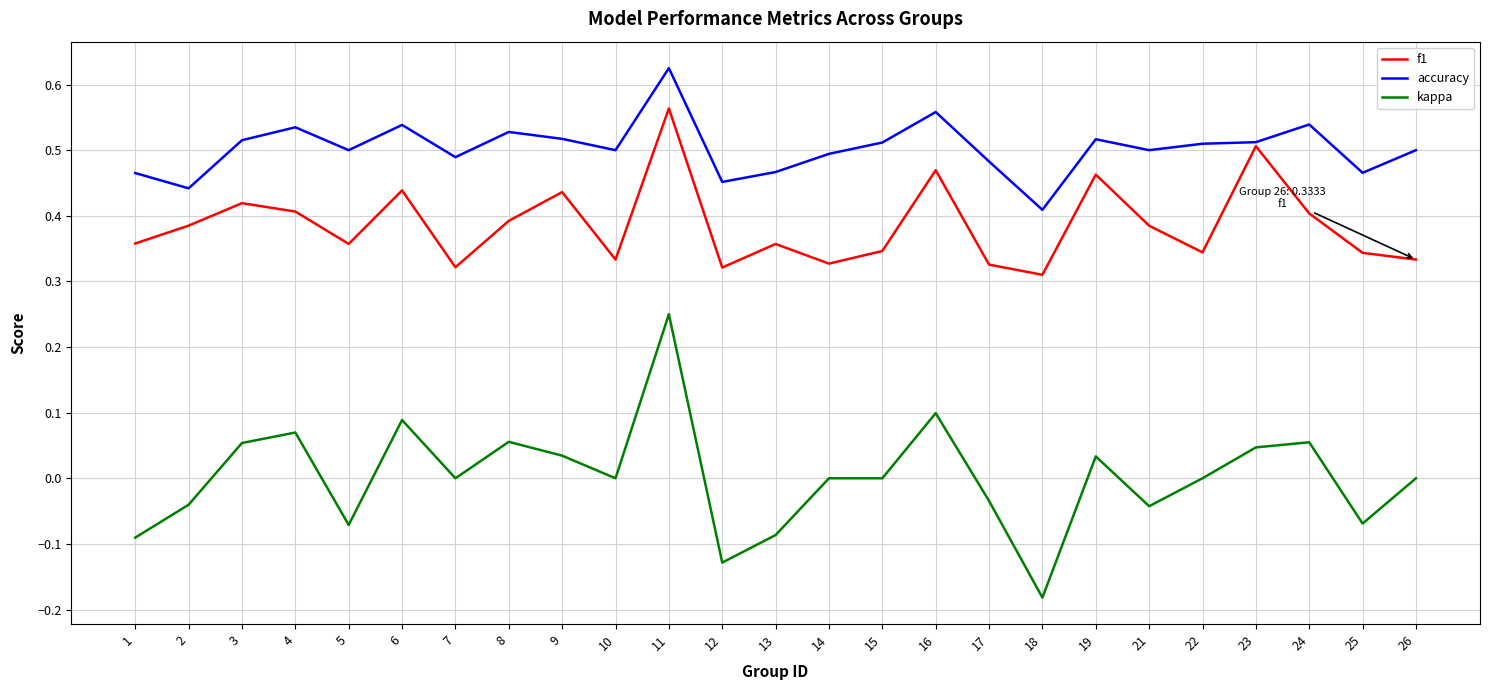

Is the value of accuracy at 16 greater than the value of f1 at 12?

Yes